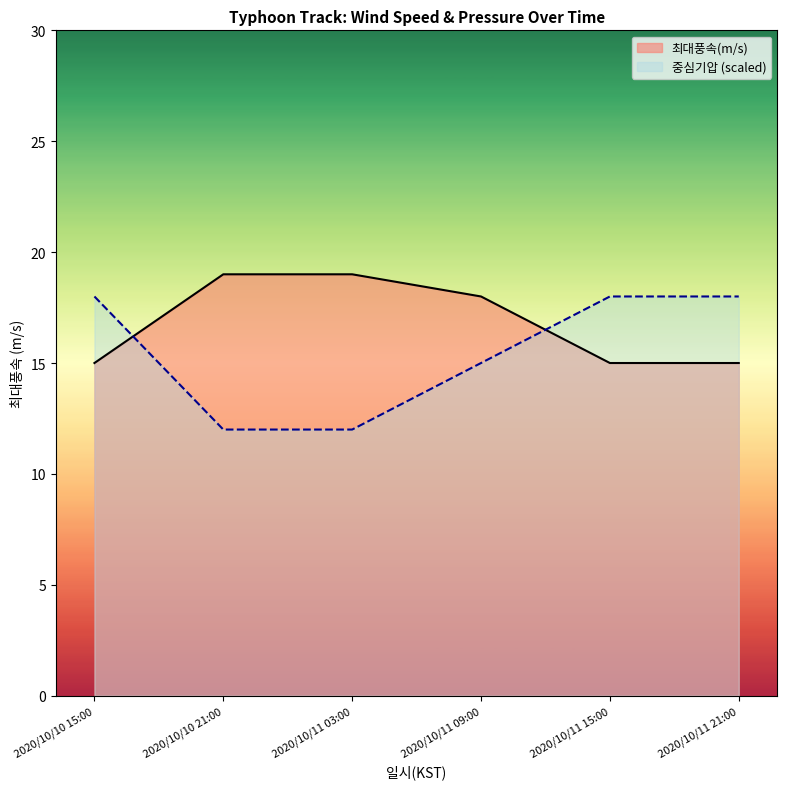

What is the approximate value of 중심기압(hPa) at 2020/10/10 15:00?

18